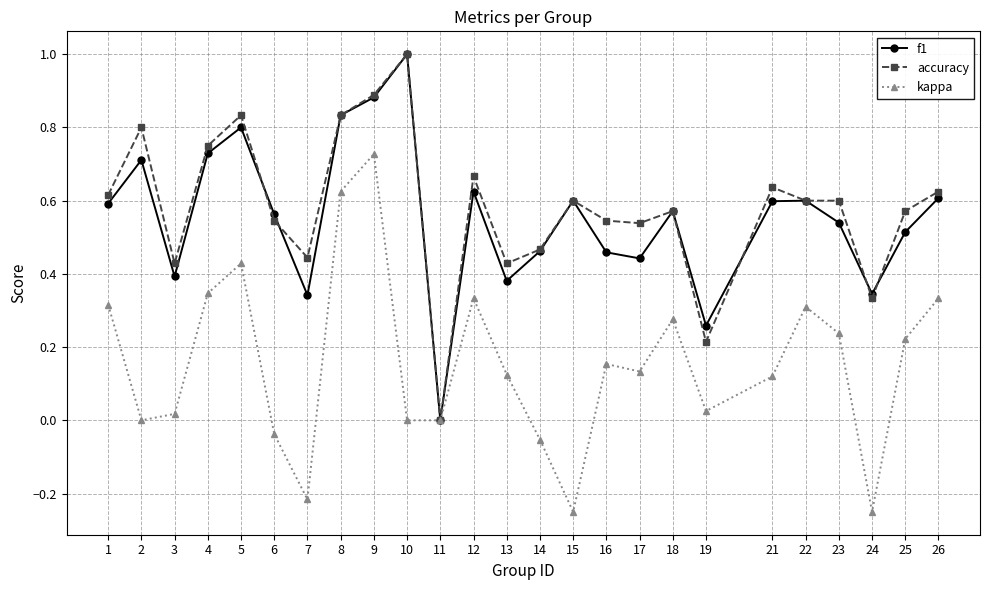

How many lines are shown in the chart?

3